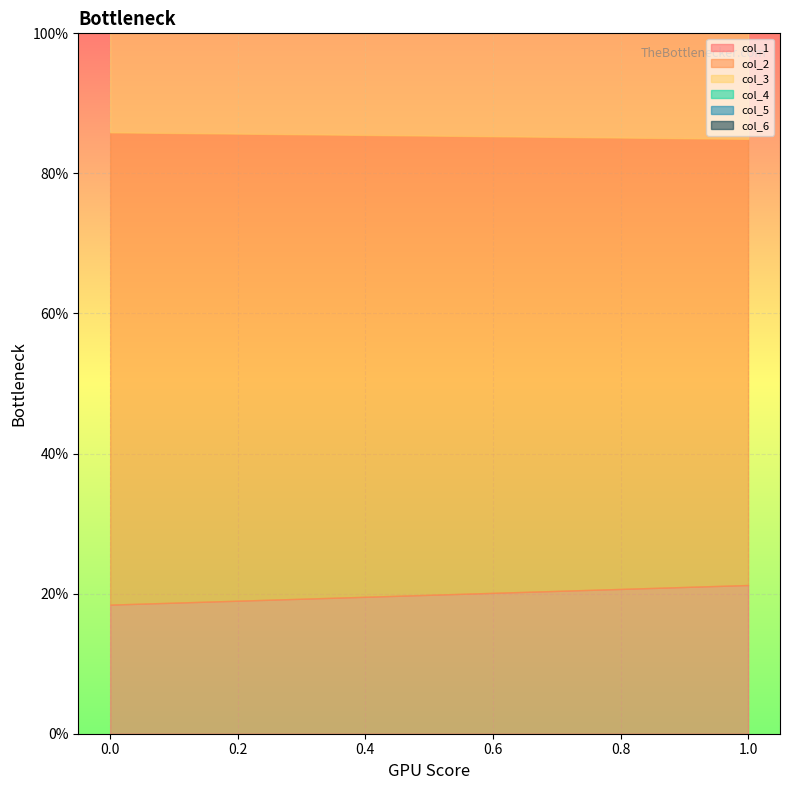

What is the greatest value displayed?

76.5